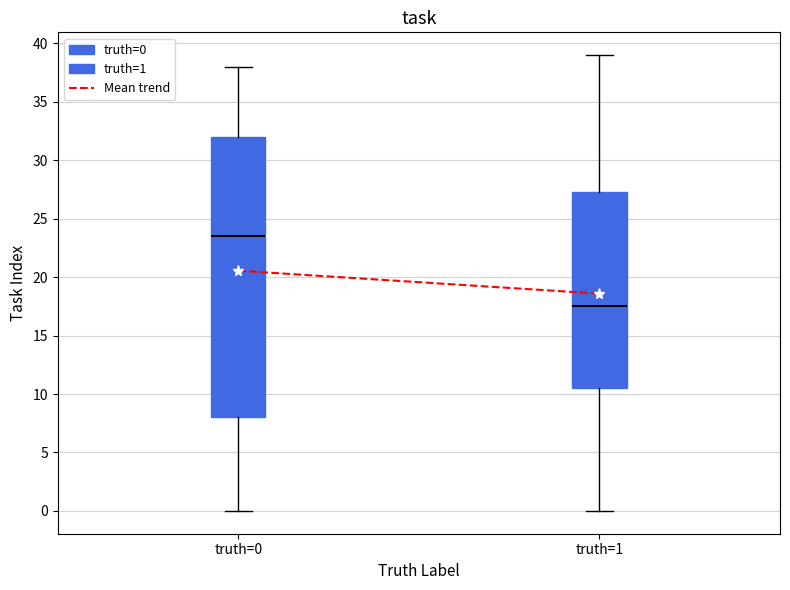

Which box is the tallest, from its lower edge to its upper edge?

truth=0